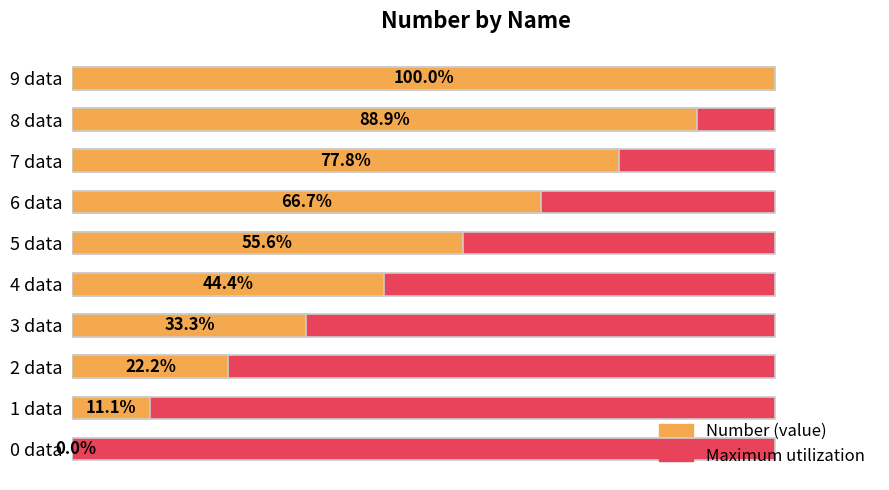

Which series has the largest total across all categories?

Number (value)